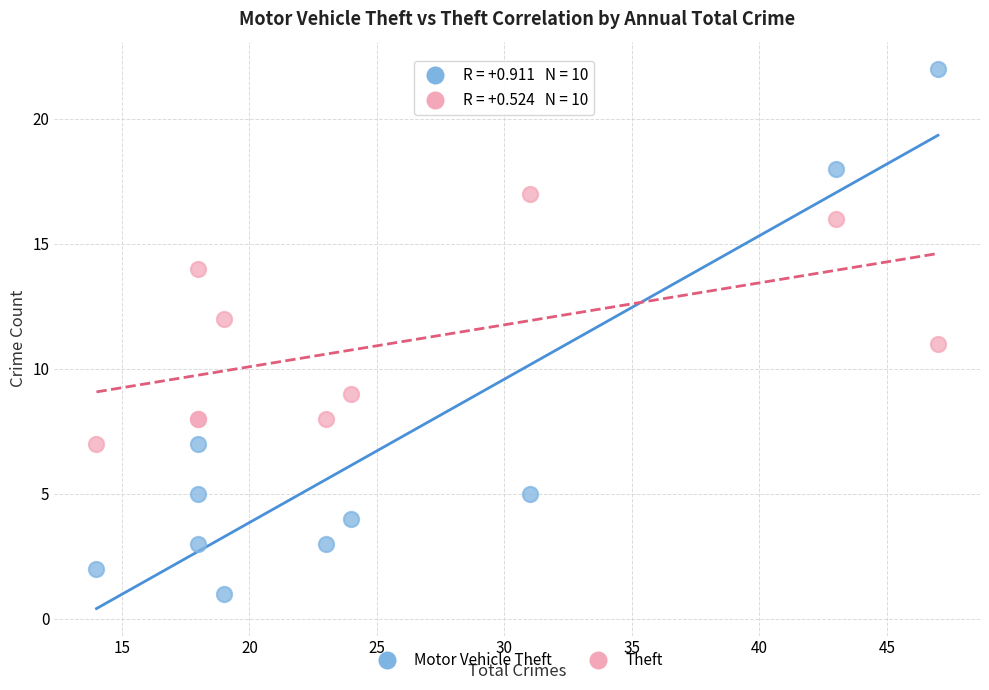

Which series reaches the maximum Y coordinate?

Motor Vehicle Theft